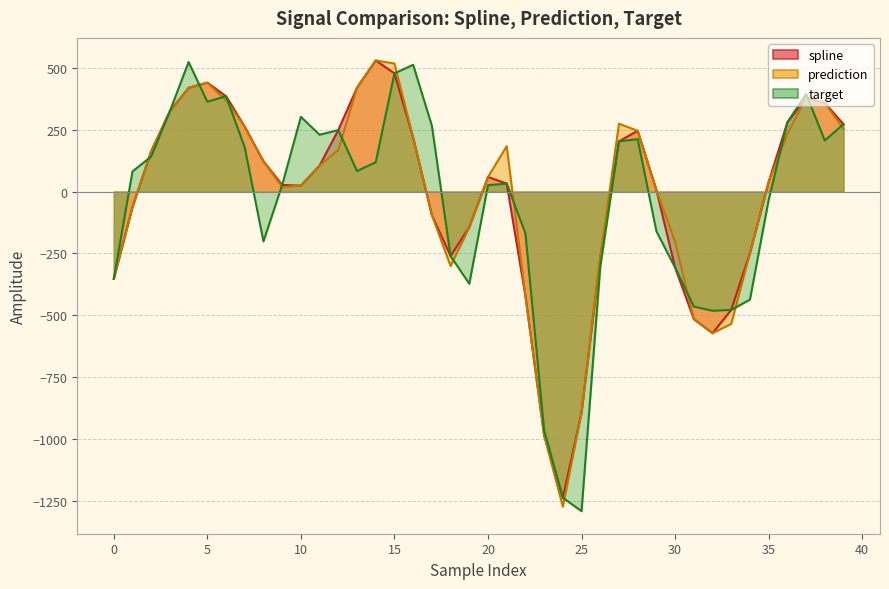

Which series changed the most between 11 and 32?

target